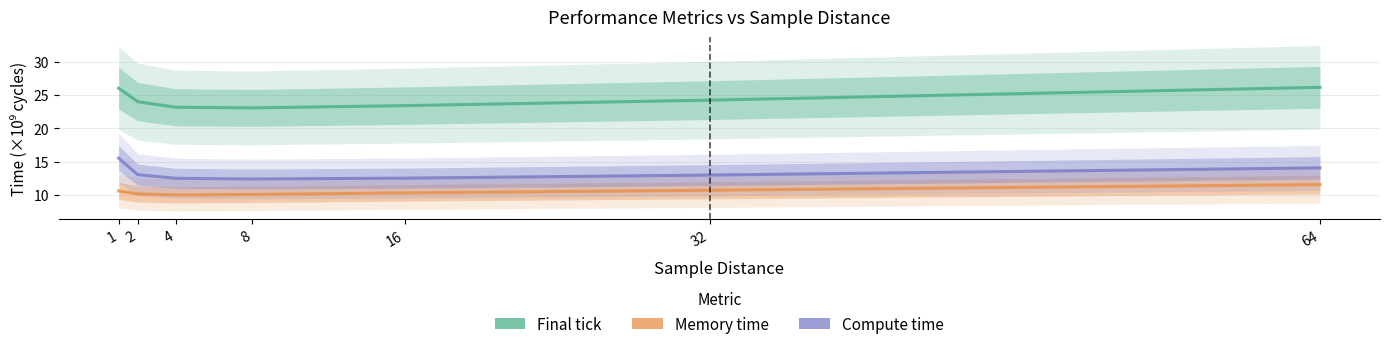

True or false: Memory time and Final tick cross at least once.

False